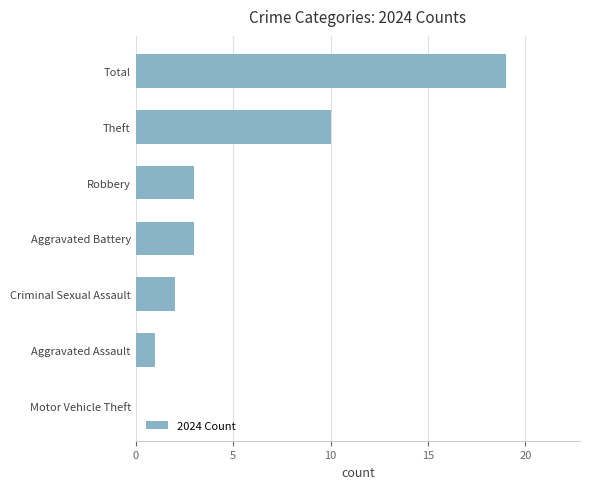

What is the sum of the values at Motor Vehicle Theft and Aggravated Battery?

3